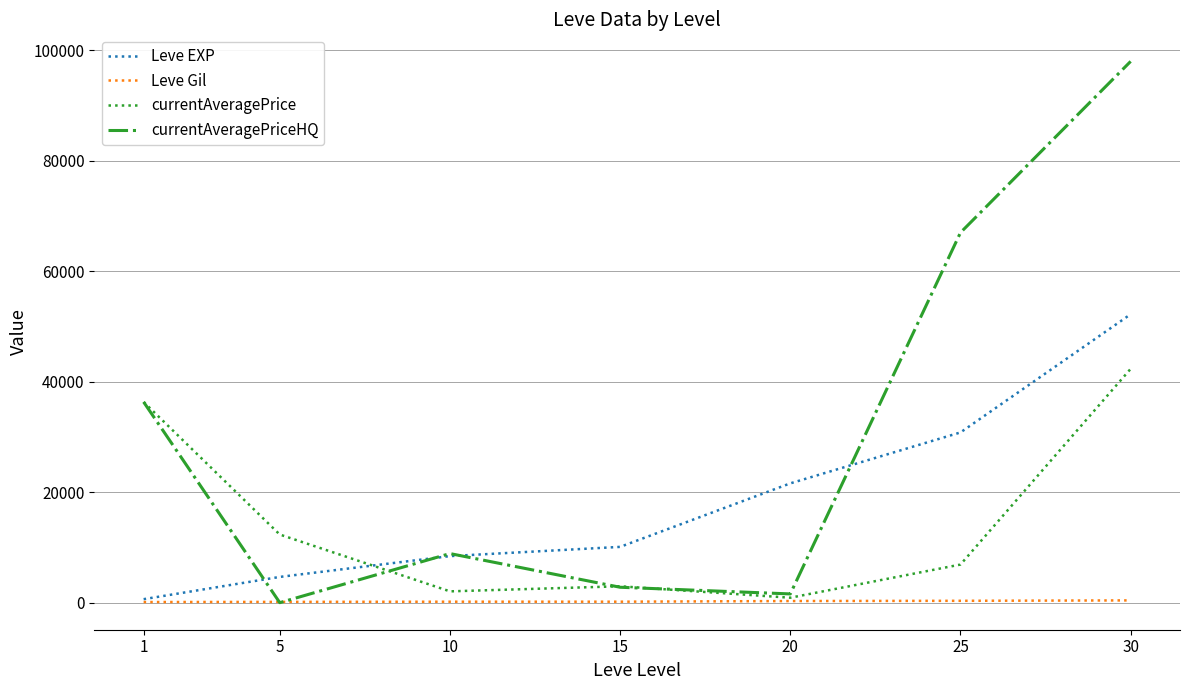

Where is currentAveragePrice nearest to the value 21614?

5